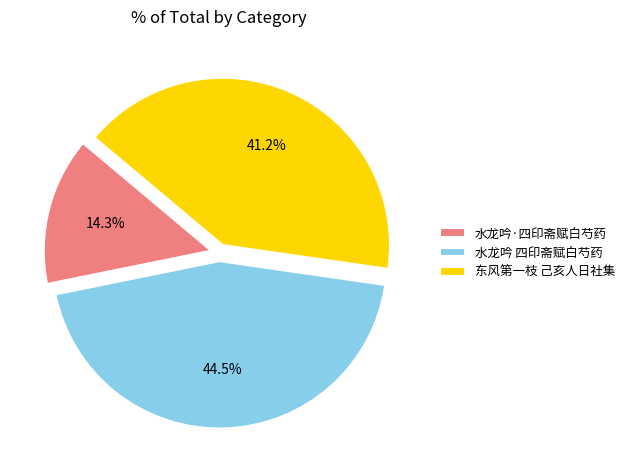

Rank the categories by value from lowest to highest.

水龙吟·四印斋赋白芍药, 东风第一枝 己亥人日社集, 水龙吟 四印斋赋白芍药